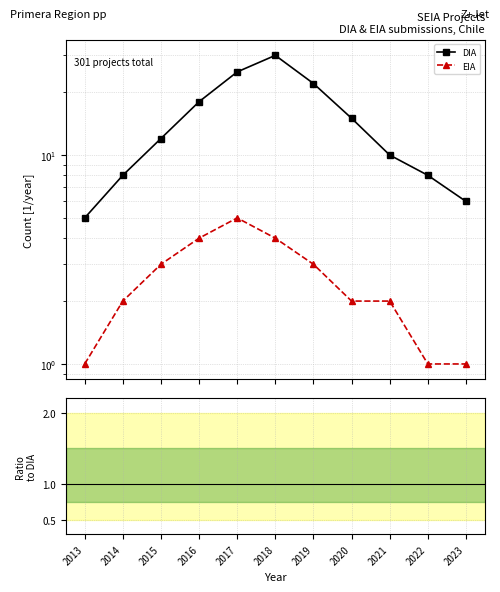

Between 2022 and 2017, which is larger?

2017